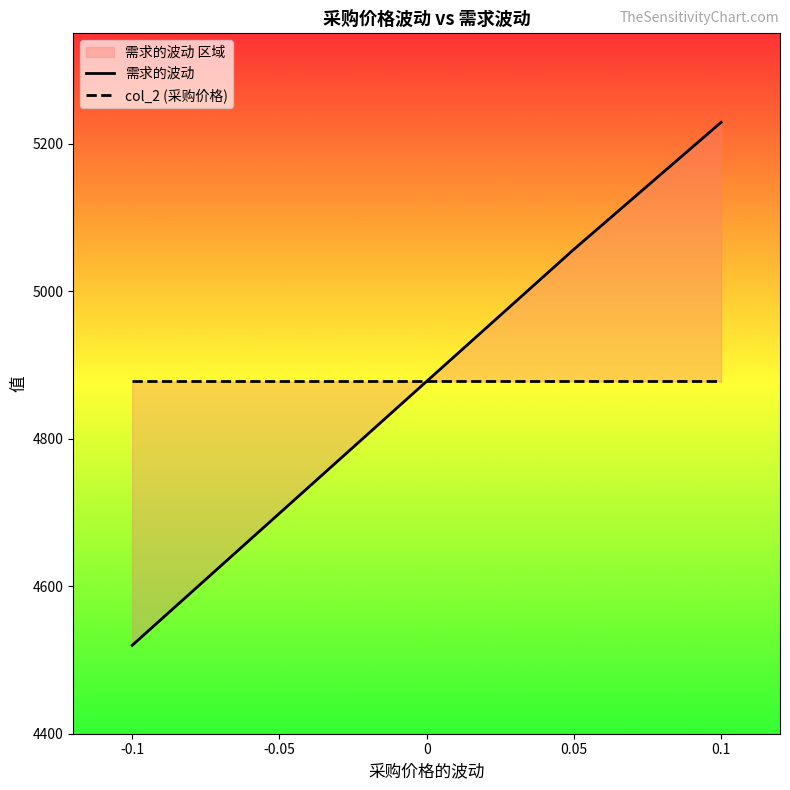

True or false: col_2 (采购价格) and 需求的波动 cross at least once.

False